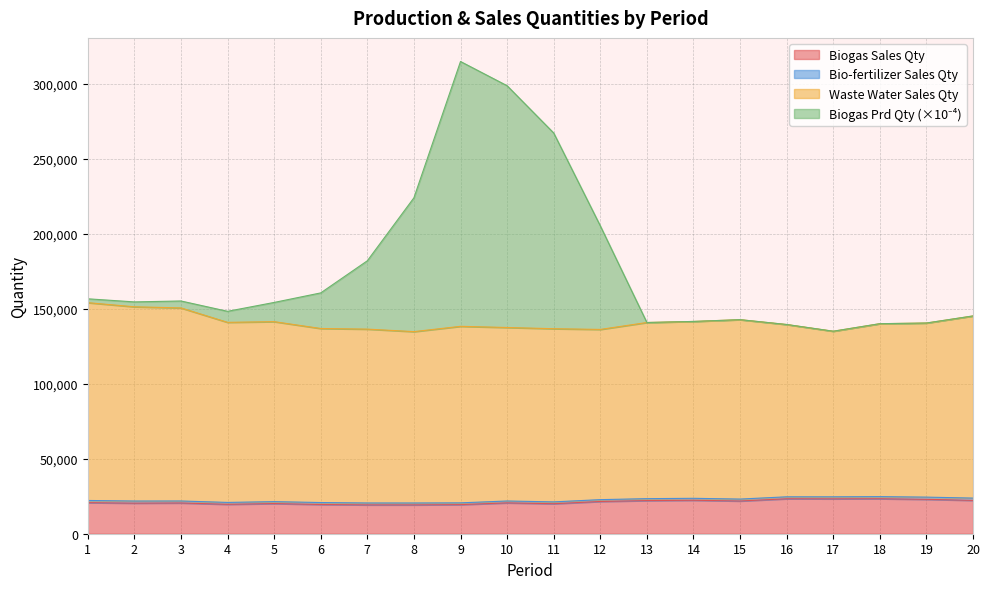

What is the minimum value for Biogas-SalesQuantity?

19233.3